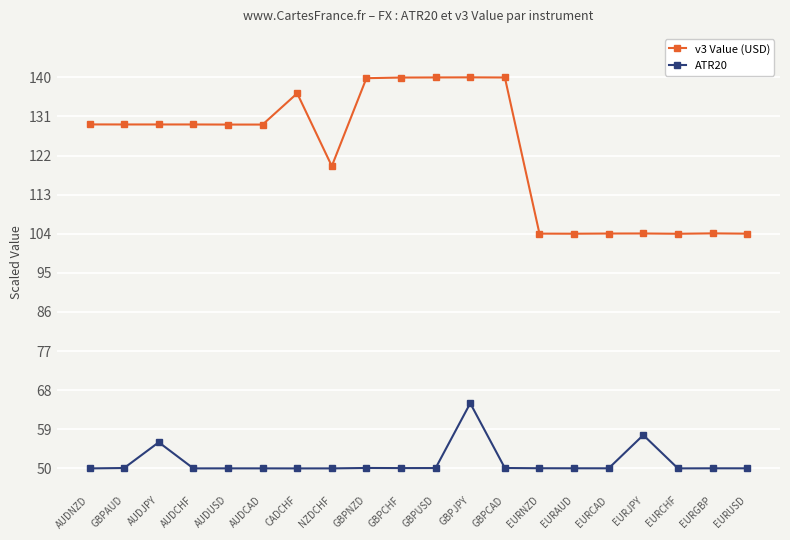

True or false: v3 Value (USD) and ATR20 cross at least once.

False